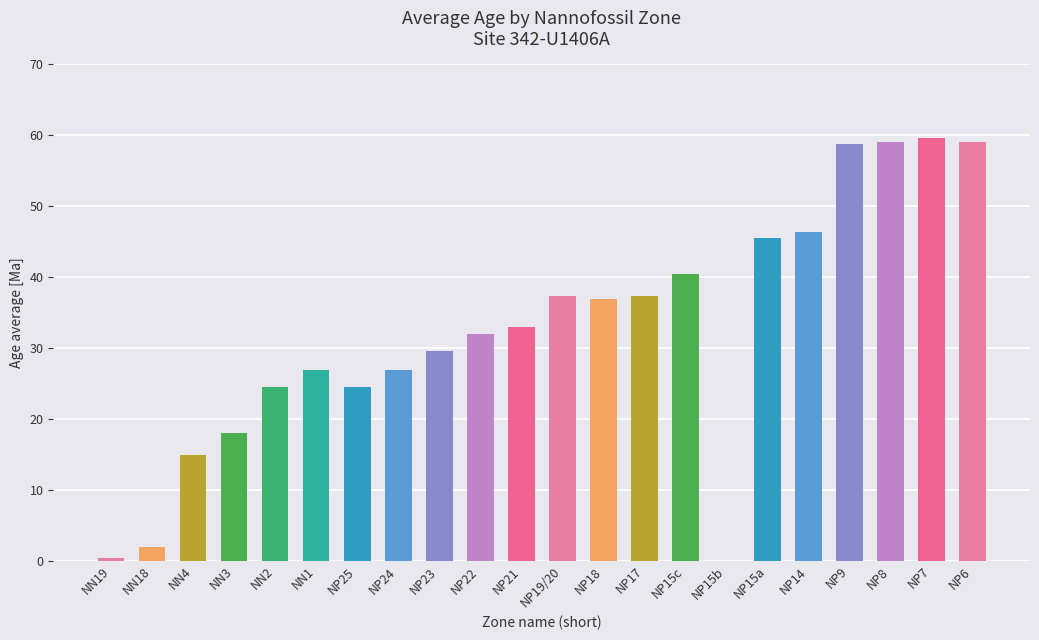

What is the approximate value at NP9?

58.7